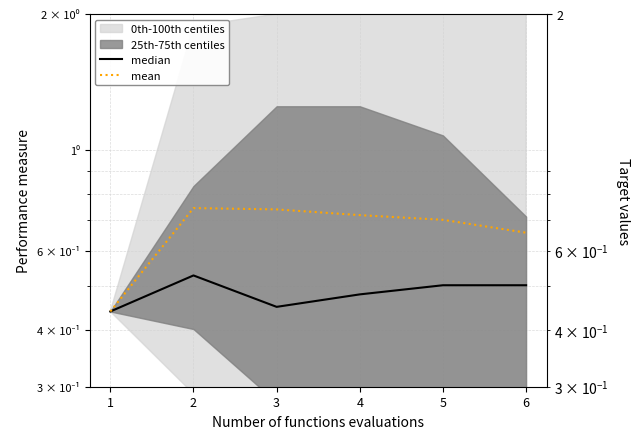

True or false: mean and median cross at least once.

False